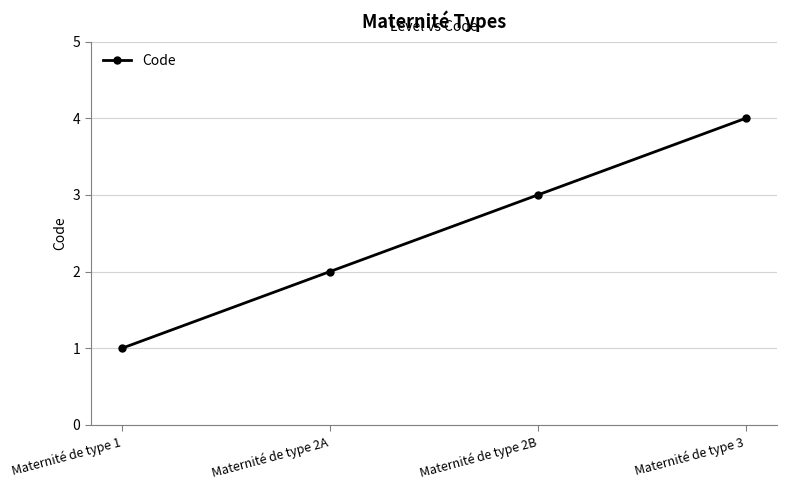

What is the value of the 1st point from the left?

1